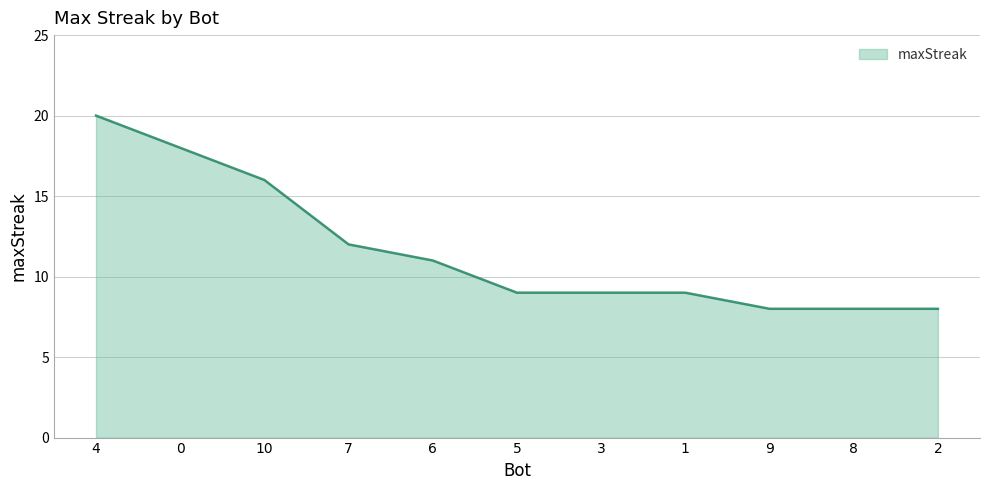

Approximately how many times larger is the value at 6 compared to 7?

0.9